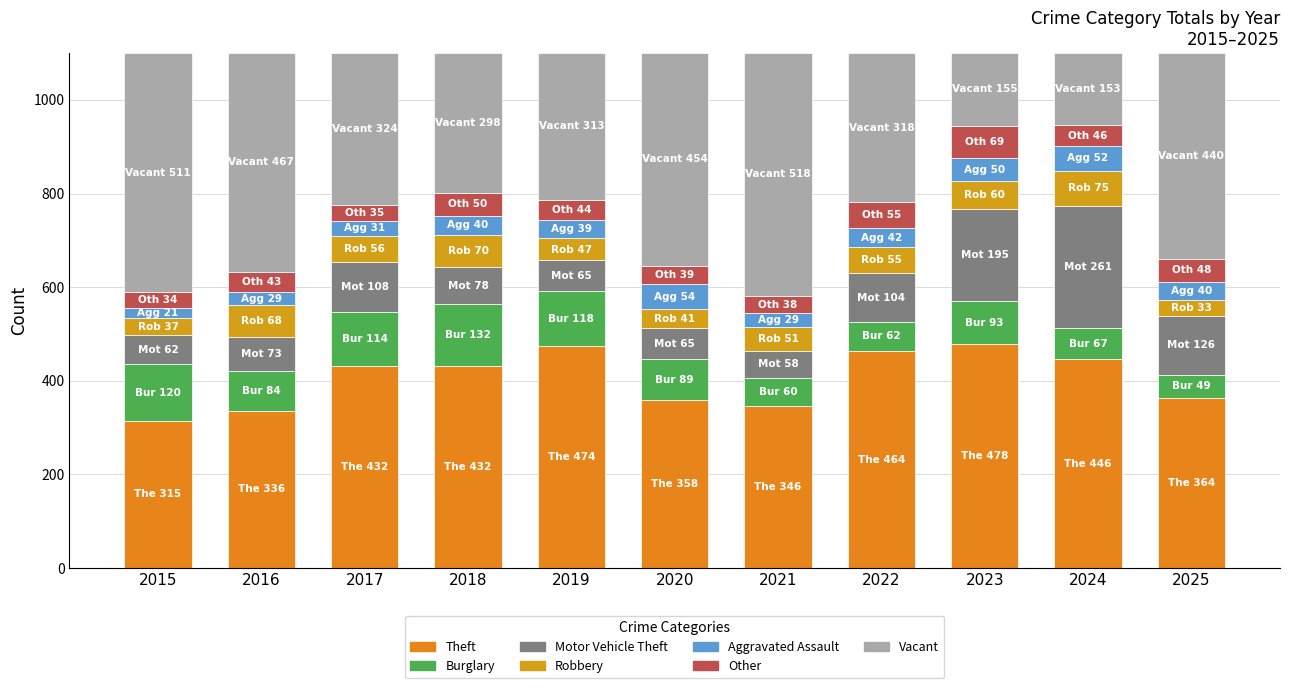

What is the total value across all series at 2016?

1100